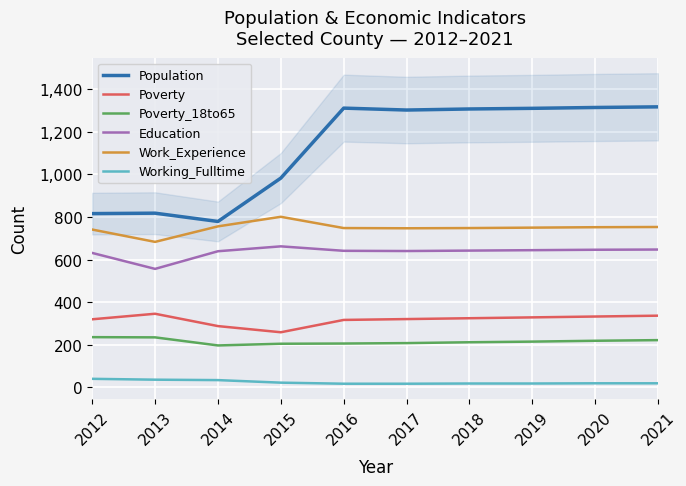

What is the maximum value for Work_Experience?

801